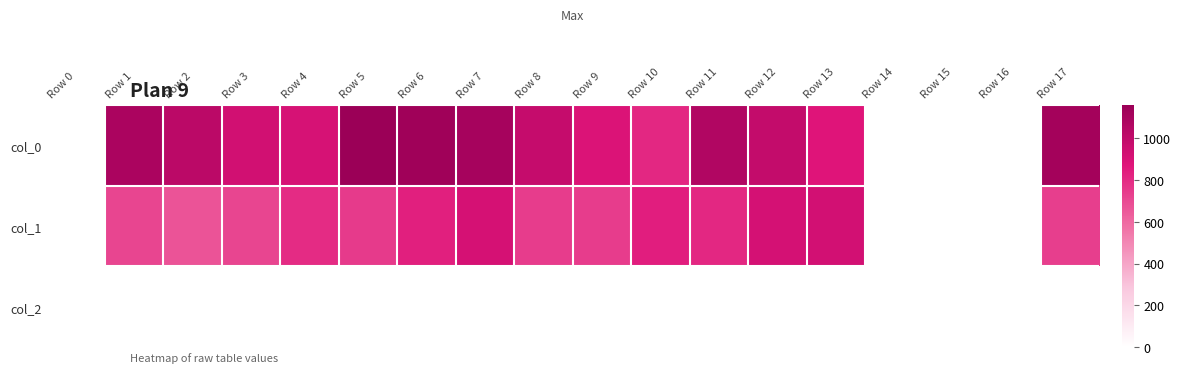

At how many categories does at least one series exceed 530?

14